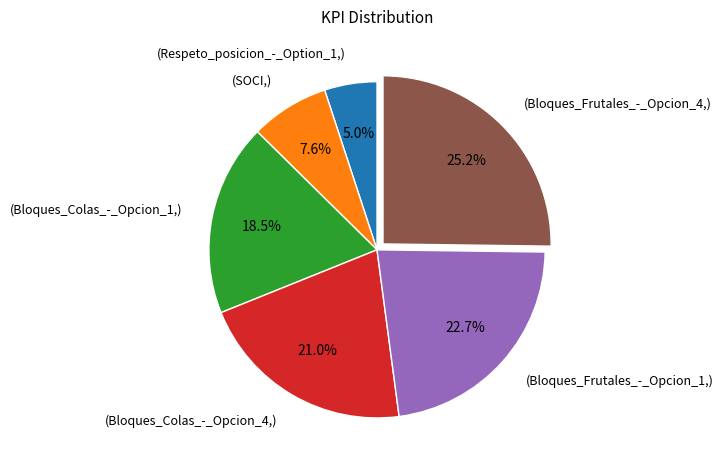

How many slices are in this pie chart?

6